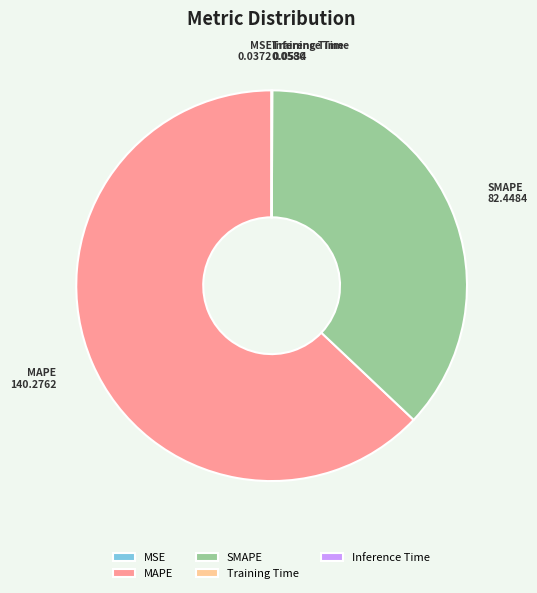

The SMAPE slice represents 37% of the pie. True or false?

True